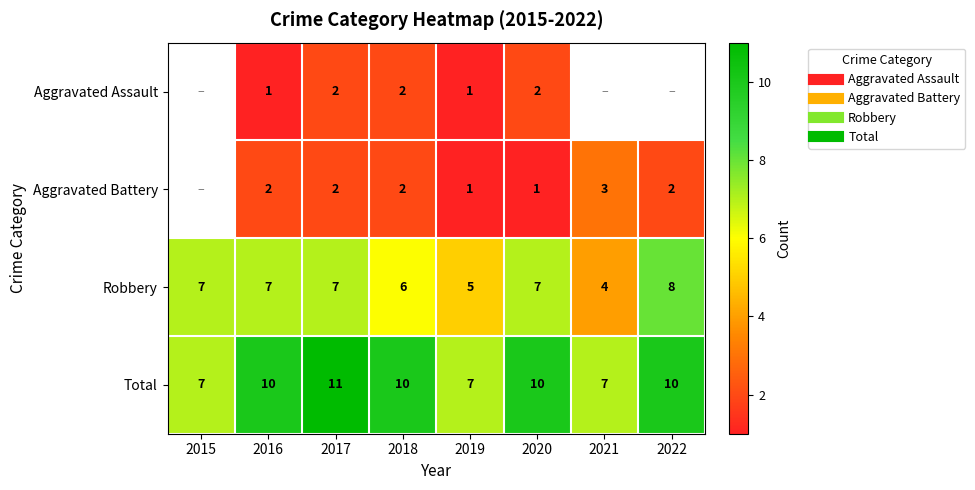

Count the number of categories in the chart.

8